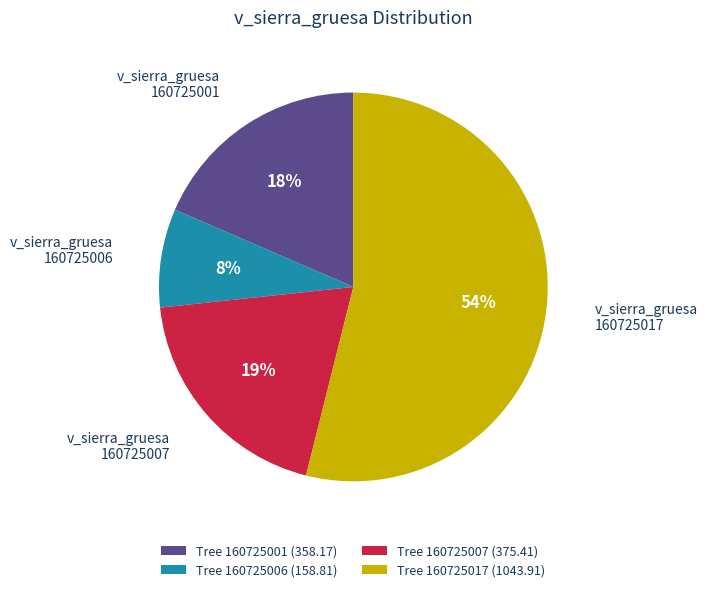

How many slices are in this pie chart?

4